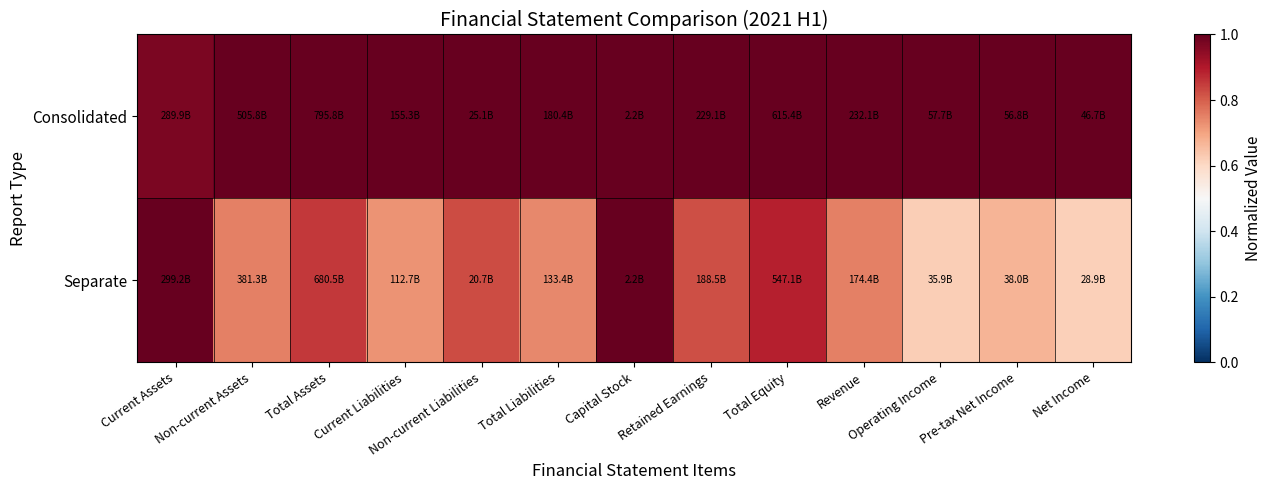

List the series in order of their overall mean, lowest first.

Separate, Consolidated